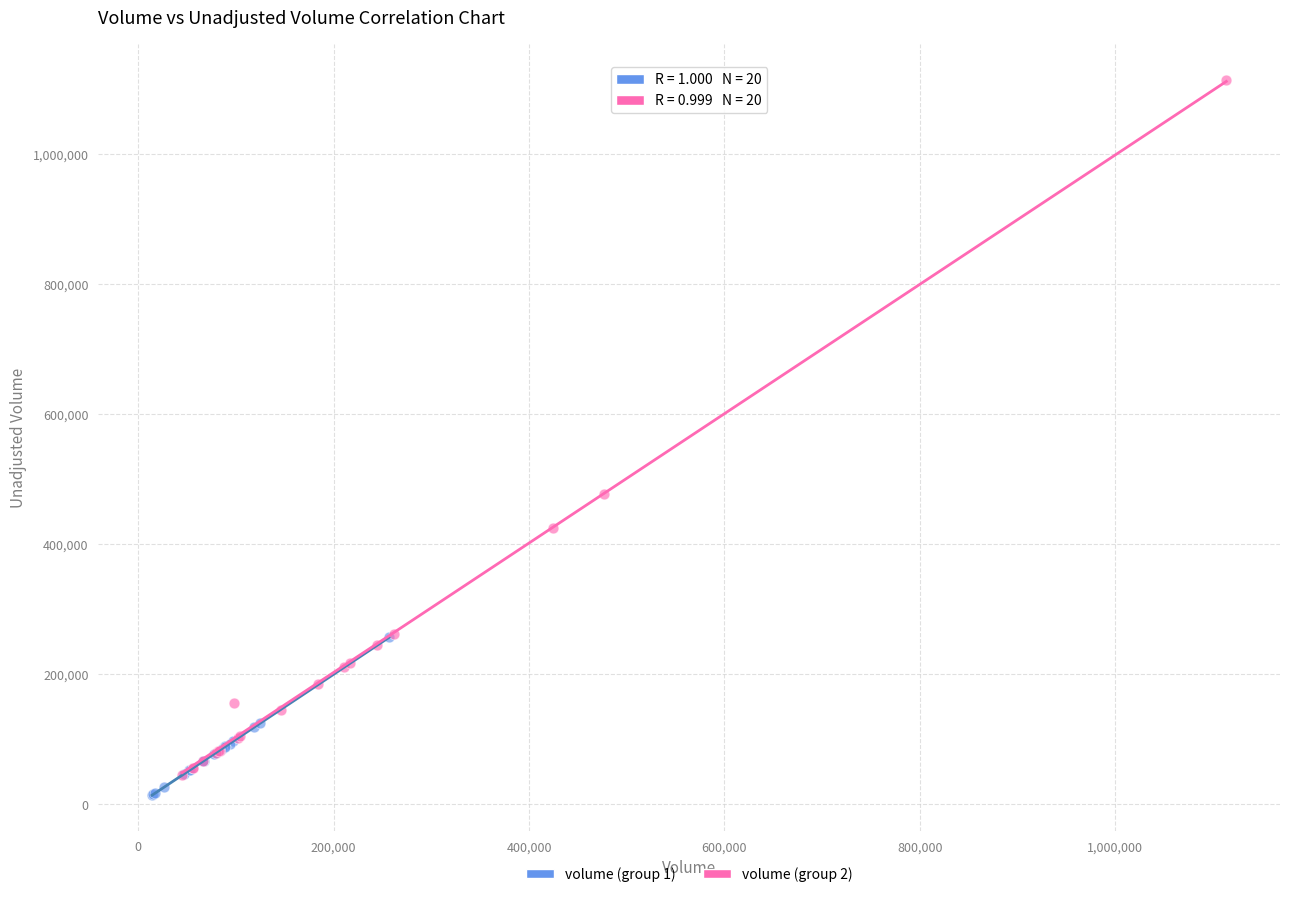

Which series has the largest Y range (max minus min)?

volume (group 2)